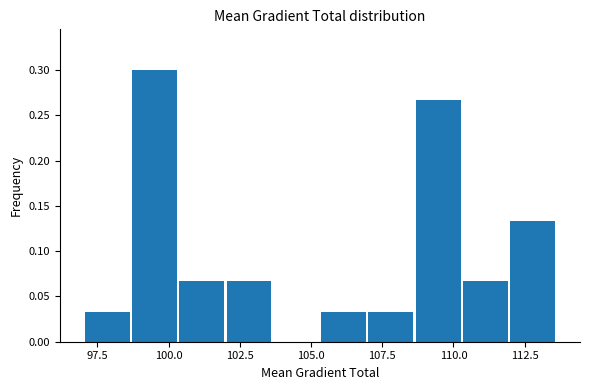

Read against the x-axis, roughly where is the centre of the tallest bar?

99.5